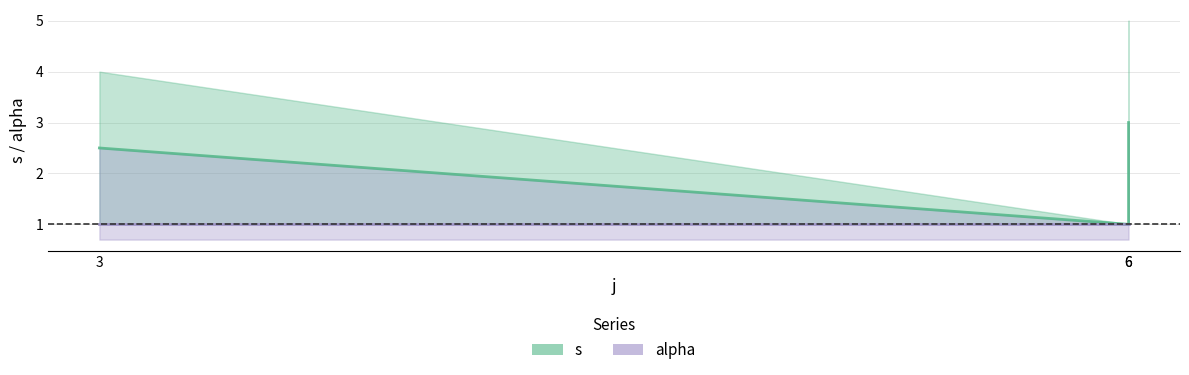

The chart shows a value of 1.0 at 6. True or false?

True